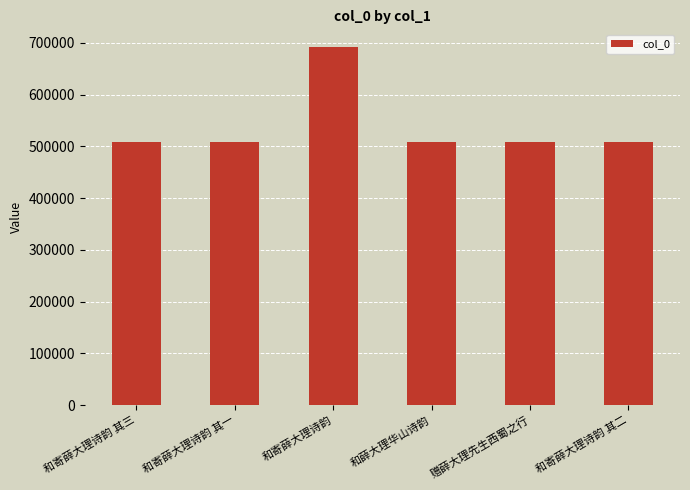

What is the minimum value shown in the chart?

508201